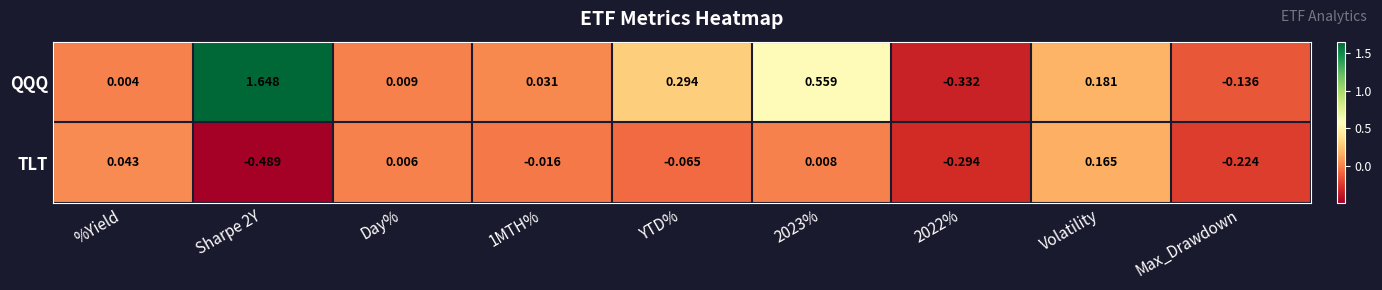

At which label does TLT reach its peak?

Volatility